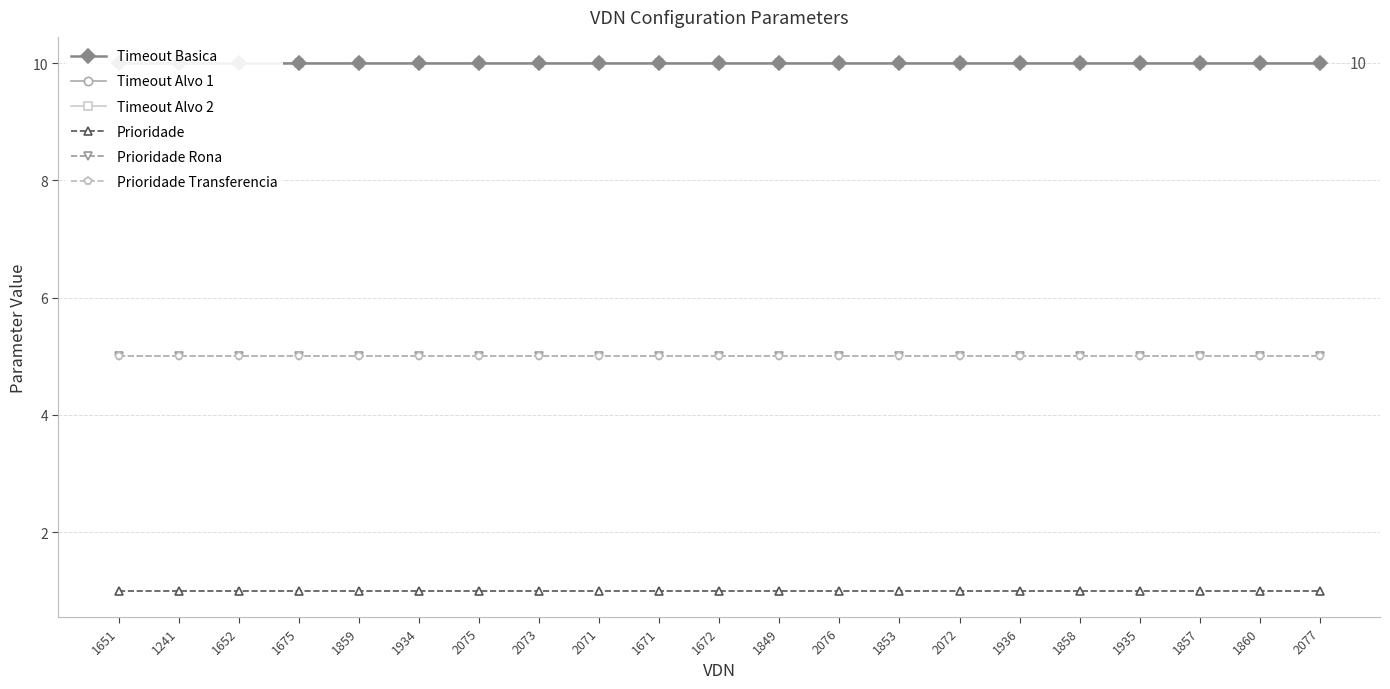

Is the value of Timeout Alvo 1 at 1671 greater than the value of Prioridade at 1651?

Yes